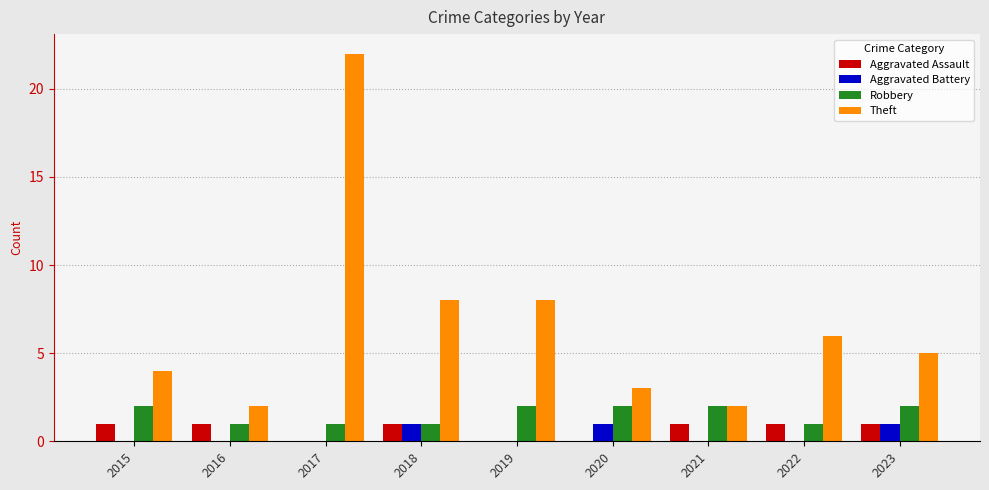

Reading left to right, list all the values displayed in this chart.

Aggravated Assault: 1	1	0	1	0	0	1	1	1
Aggravated Battery: 0	0	0	1	0	1	0	0	1
Robbery: 2	1	1	1	2	2	2	1	2
Theft: 4	2	22	8	8	3	2	6	5